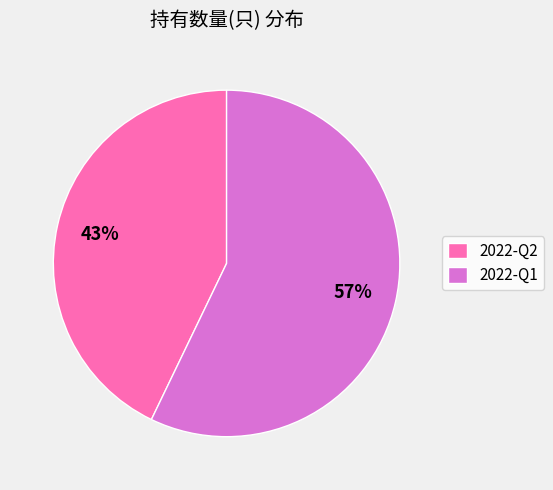

Which has a higher value, 2022-Q2 or 2022-Q1?

2022-Q1